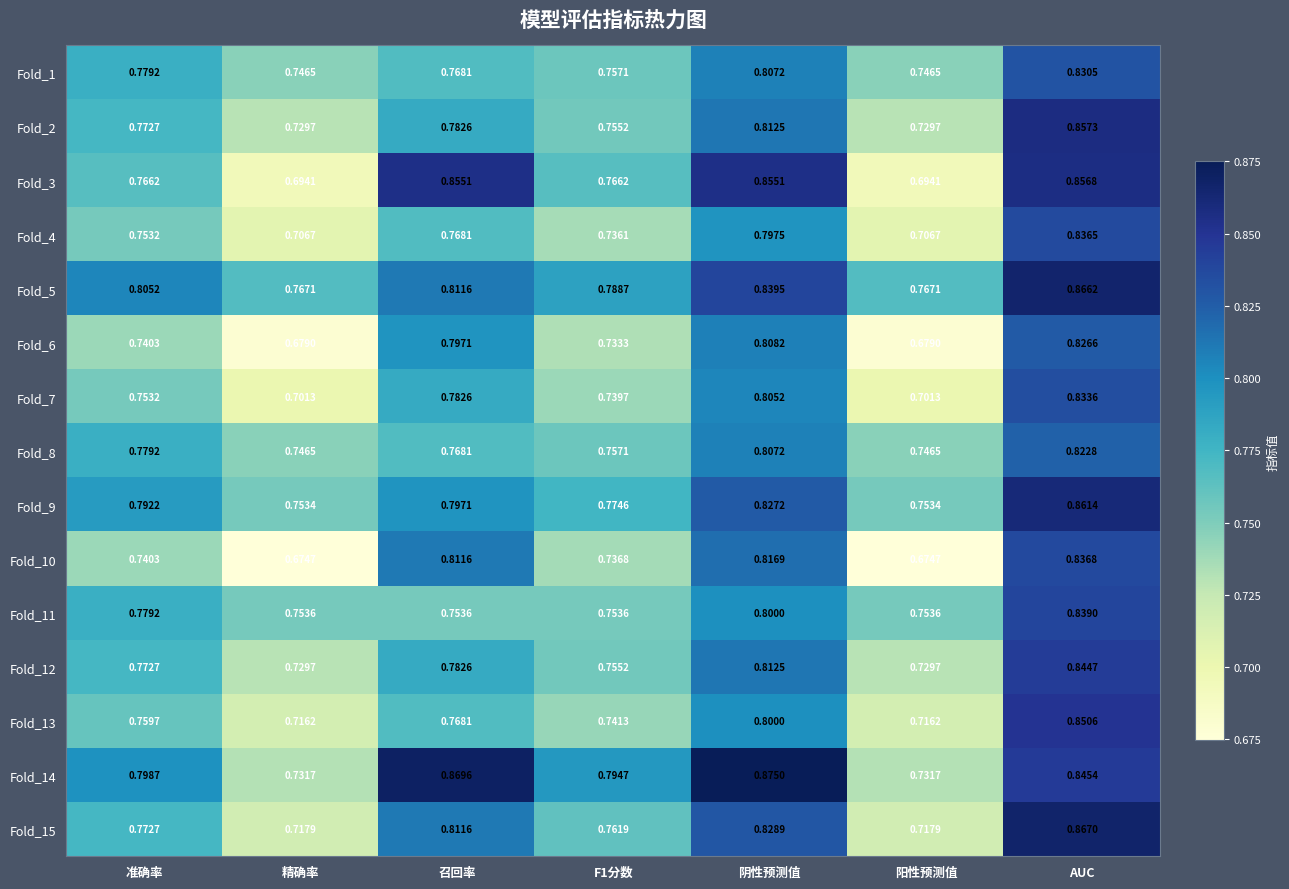

Is the value of Fold_9 at 召回率 greater than the value of Fold_12 at F1分数?

Yes